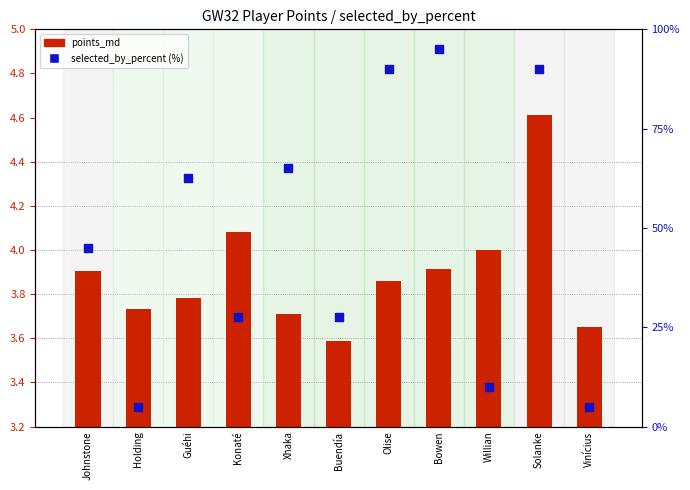

What are all the series names shown in the legend?

points_md, selected_by_percent